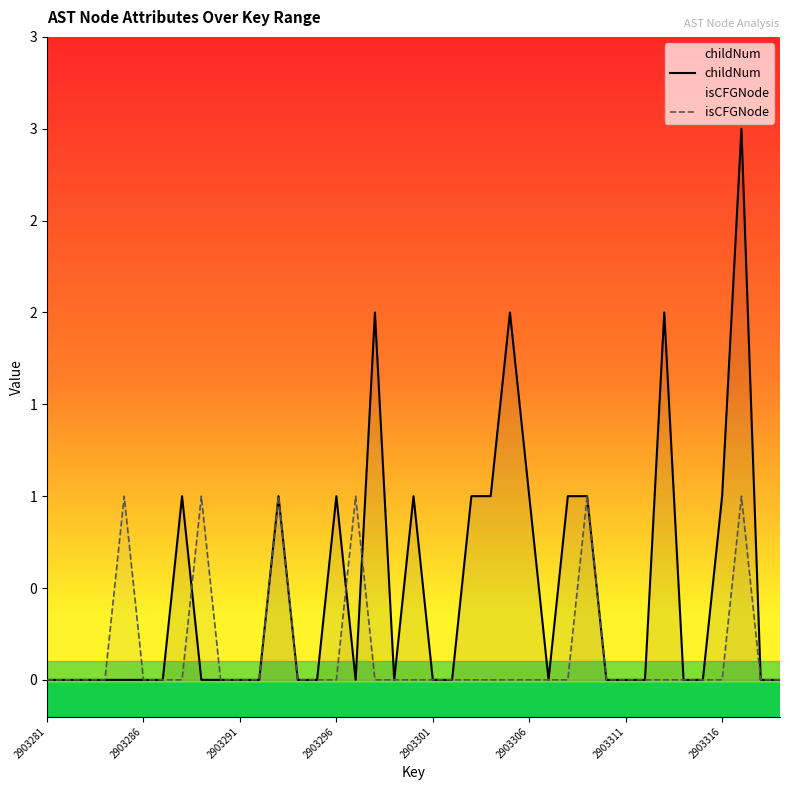

What is the maximum value shown in the chart?

3